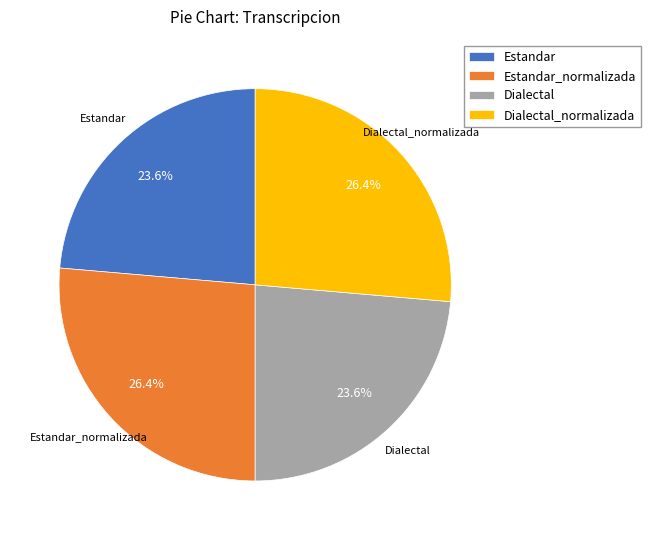

What percentage is the Dialectal slice, to the nearest percent?

24%